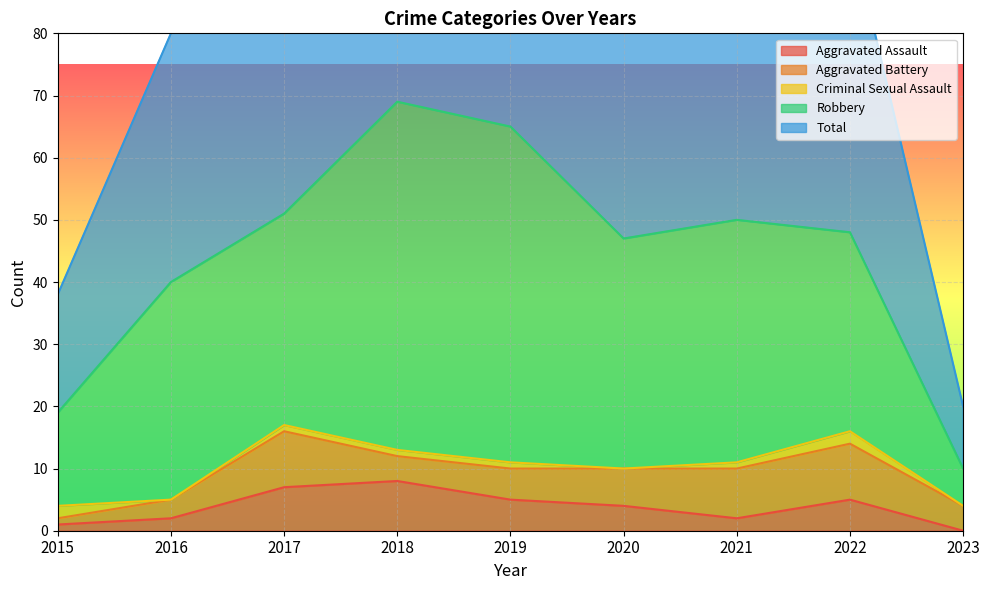

Is it true that Aggravated Battery equals 2 at 2023?

False